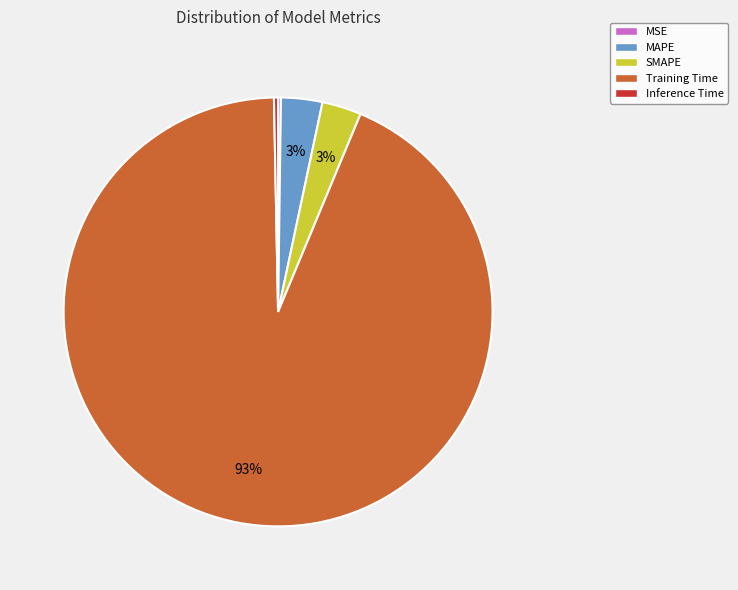

Is there any slice that represents more than half of the pie?

Yes